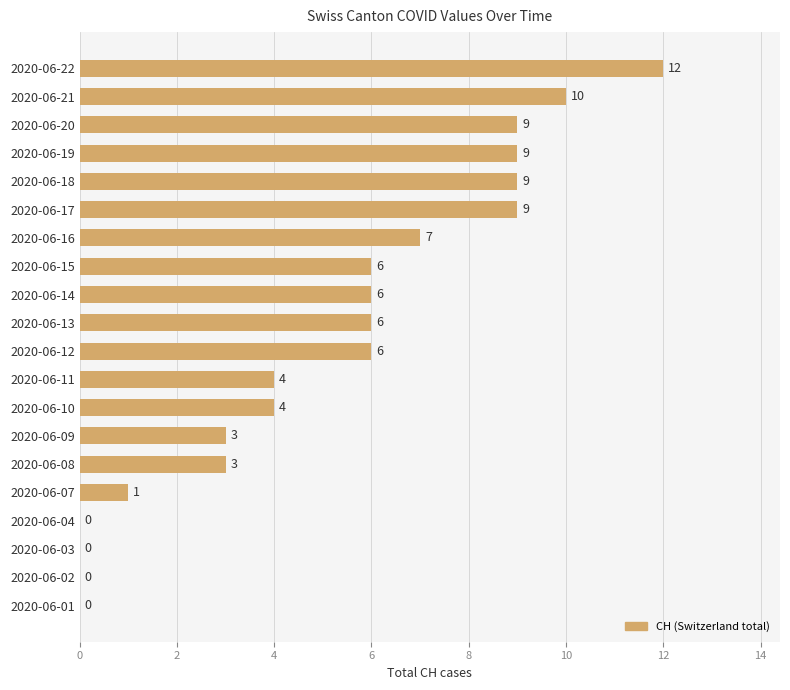

Approximately how many times larger is the value at 2020-06-21 compared to 2020-06-12?

1.7